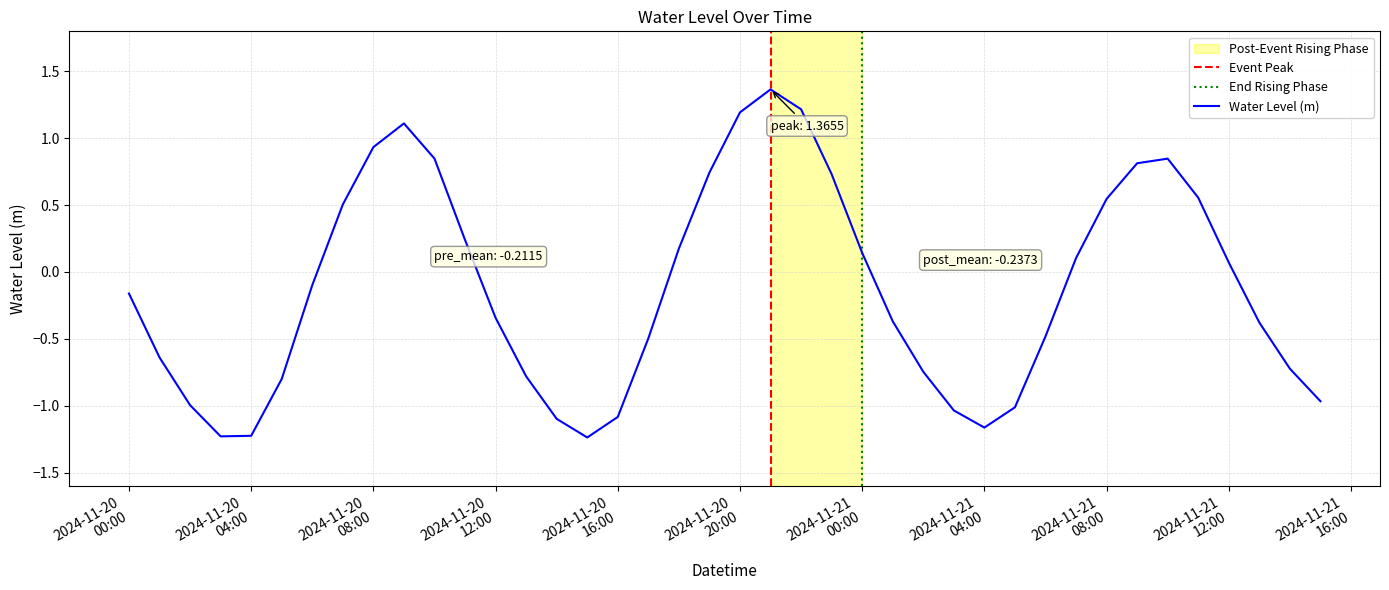

Reading left to right, what are all the values shown in this chart?

-0.2	-0.6	-1.0	-1.2	-1.2	-0.8	-0.1	0.5	0.9	1.1	0.8	0.2	-0.3	-0.8	-1.1	-1.2	-1.1	-0.5	0.2	0.7	1.2	1.4	1.2	0.7	0.1	-0.4	-0.7	-1.0	-1.2	-1.0	-0.5	0.1	0.5	0.8	0.8	0.6	0.1	-0.4	-0.7	-1.0